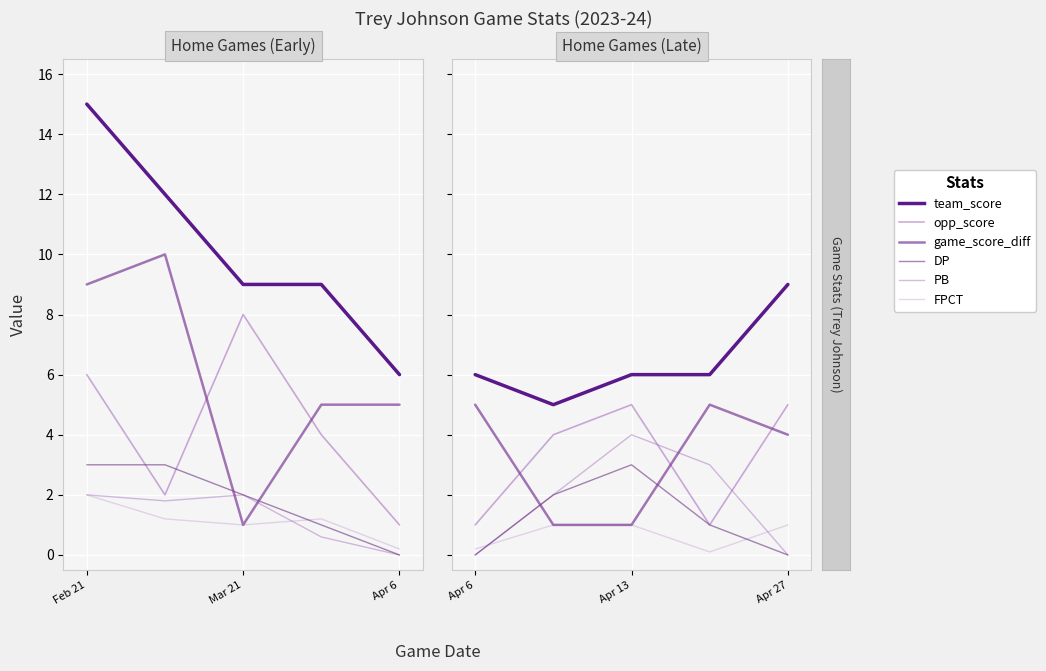

True or false: opp_score and team_score intersect in this chart.

False